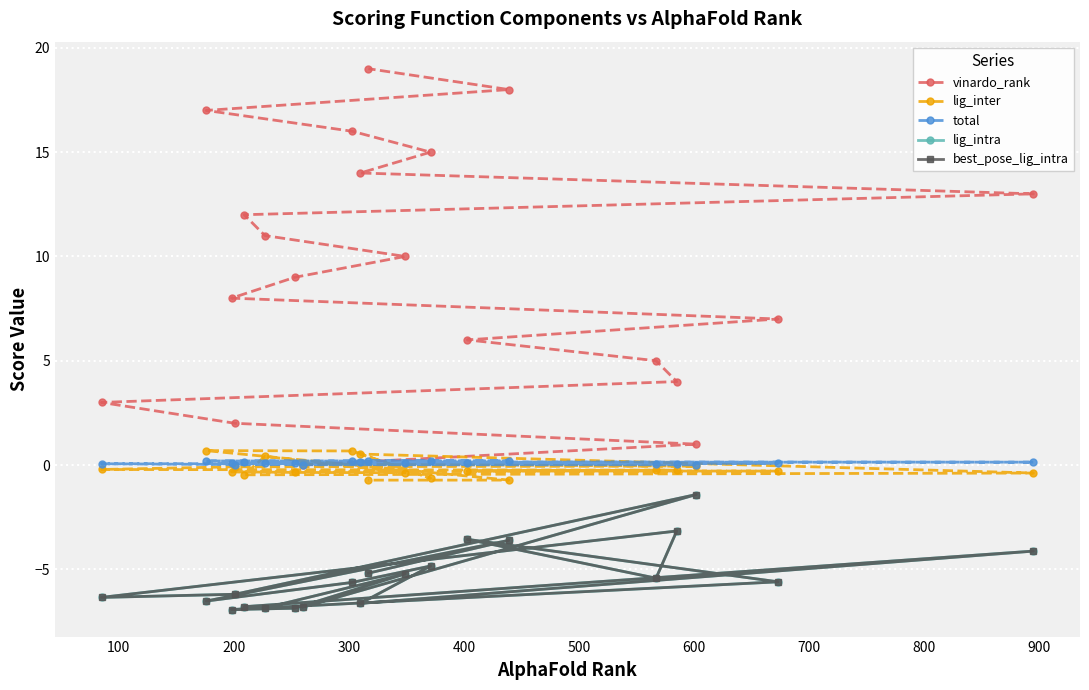

Which series has the widest spread of values?

vinardo_rank